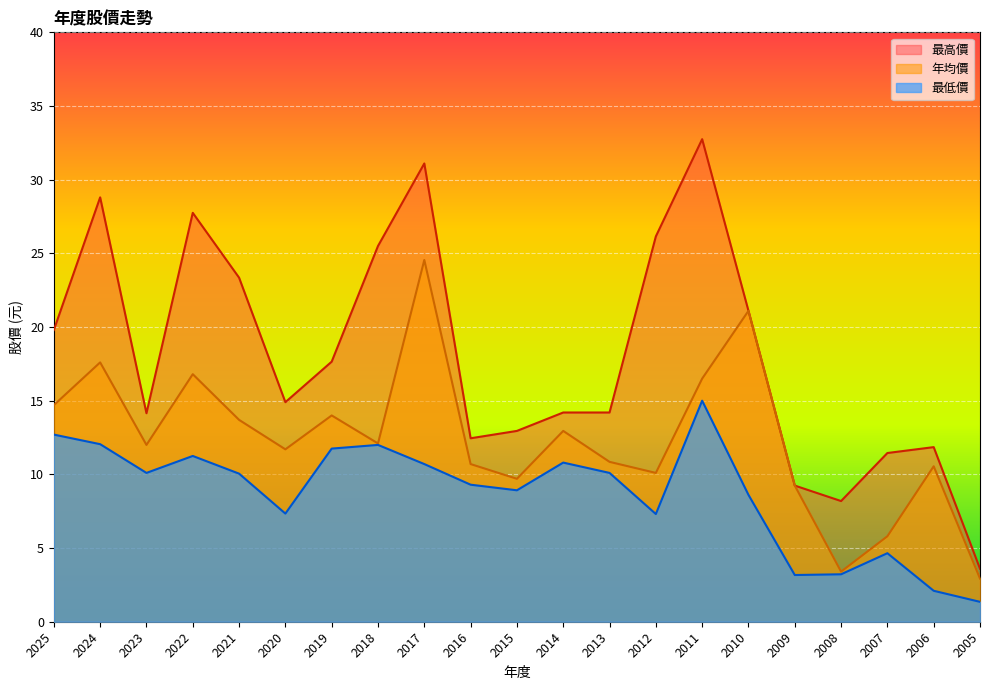

Rank the series by their maximum value, from highest to lowest.

最高價, 年均價, 最低價